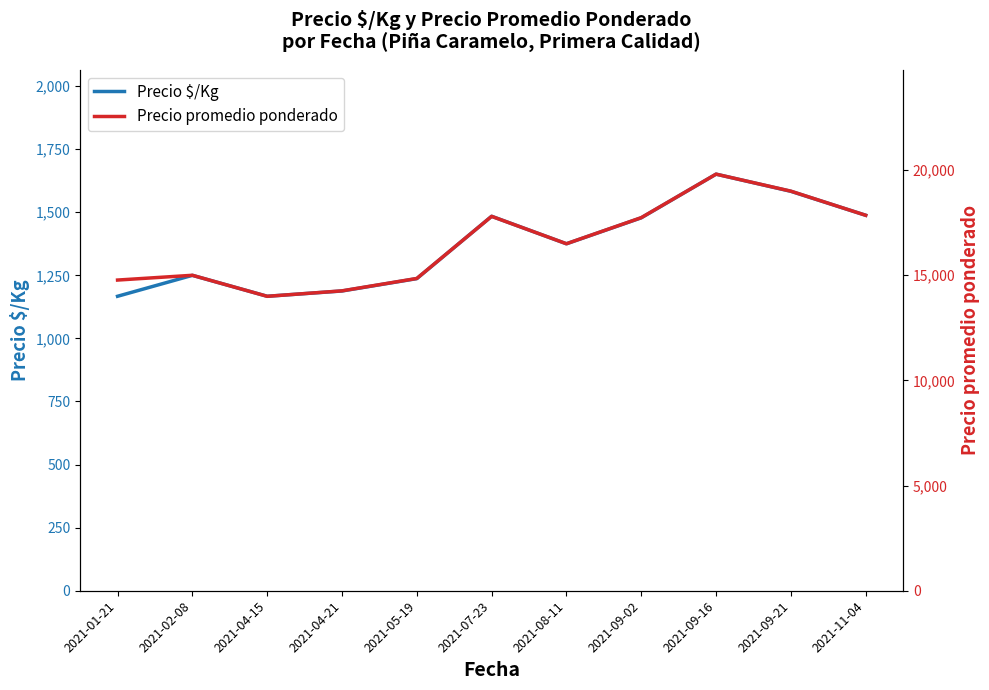

What is the lowest value of the Precio $/Kg series?

1167